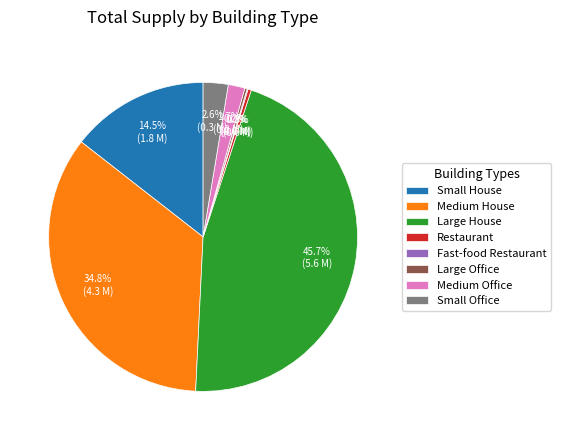

What percentage is NOT represented by Small Office?

97.4%